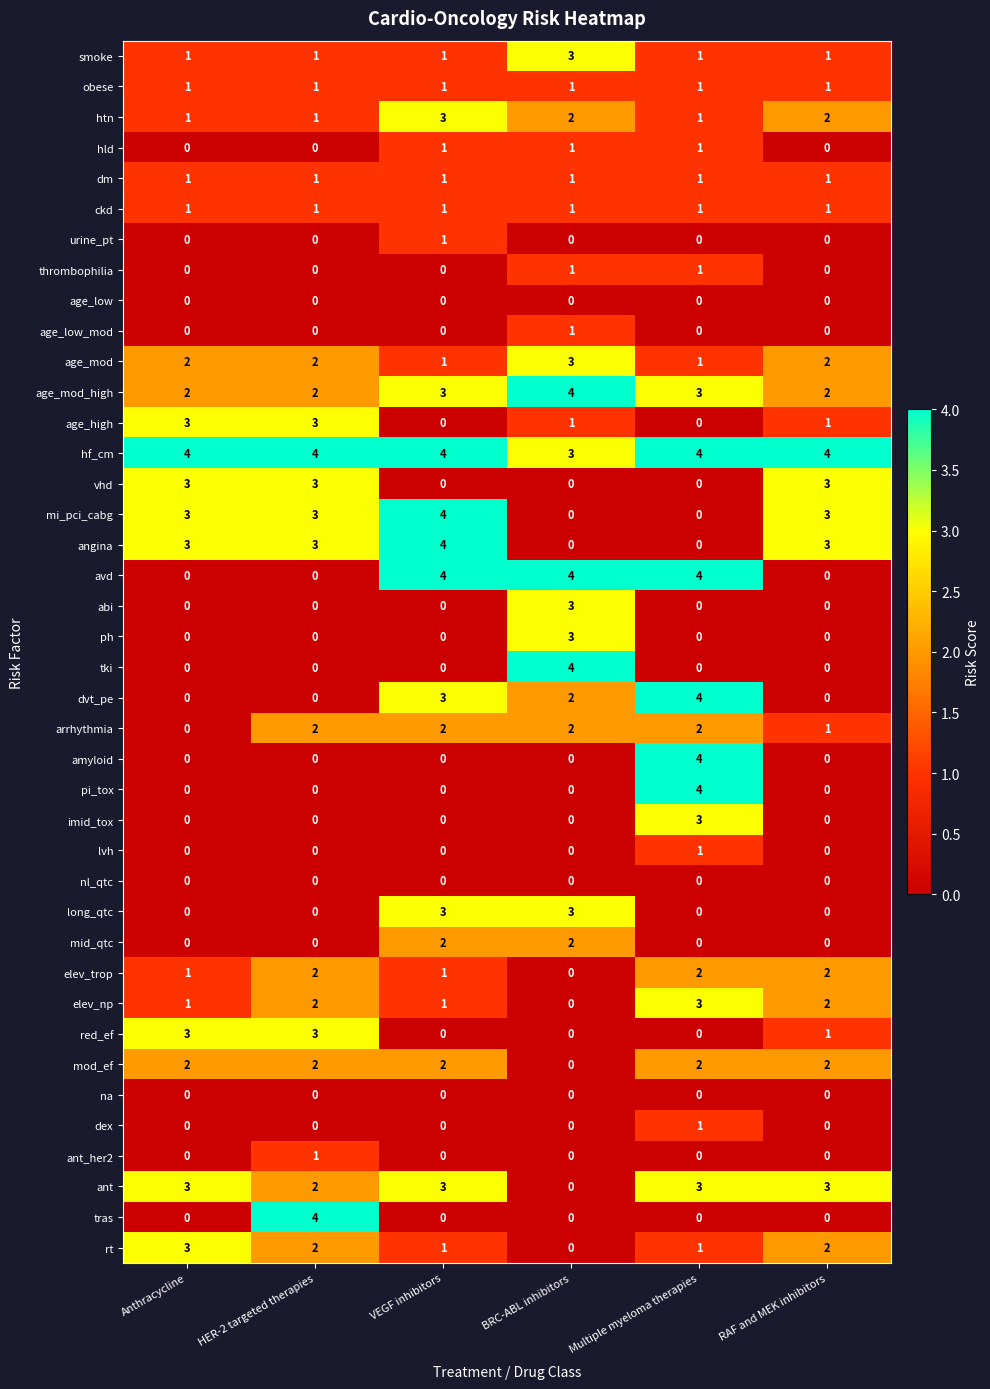

What is the maximum value shown in the chart?

4